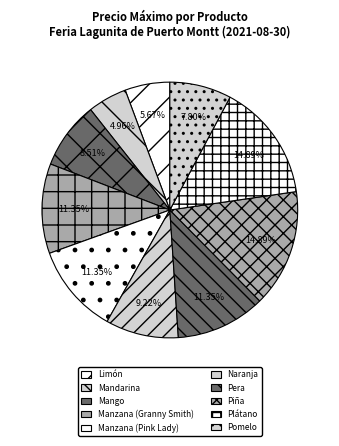

Approximately how many times larger is the value at Manzana (Pink Lady) compared to Mango?

1.3